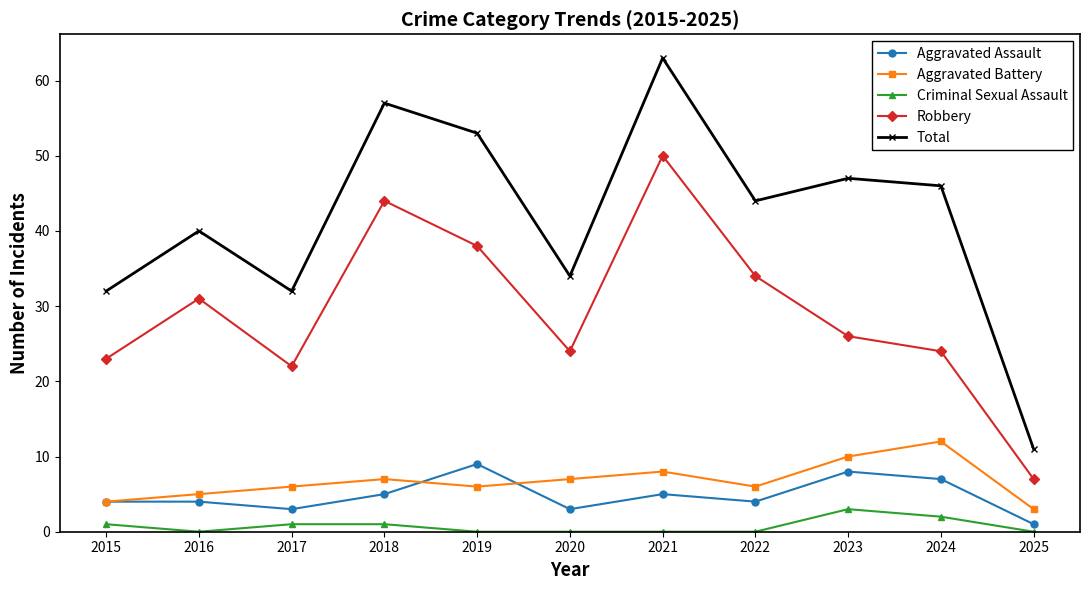

Where is the first local minimum for Robbery?

2017